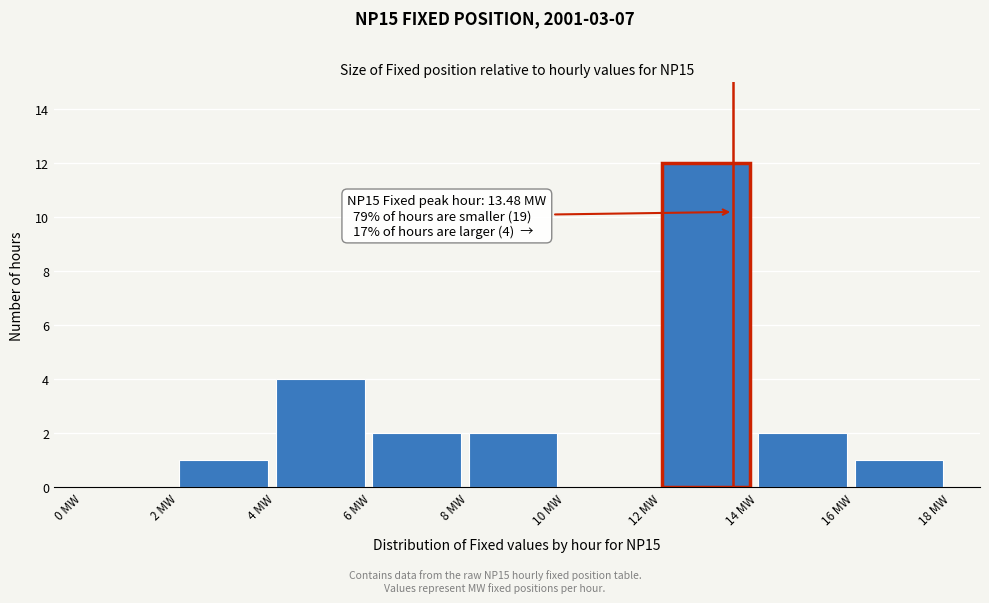

Which range on the x-axis has the tallest bar?

12 to 14